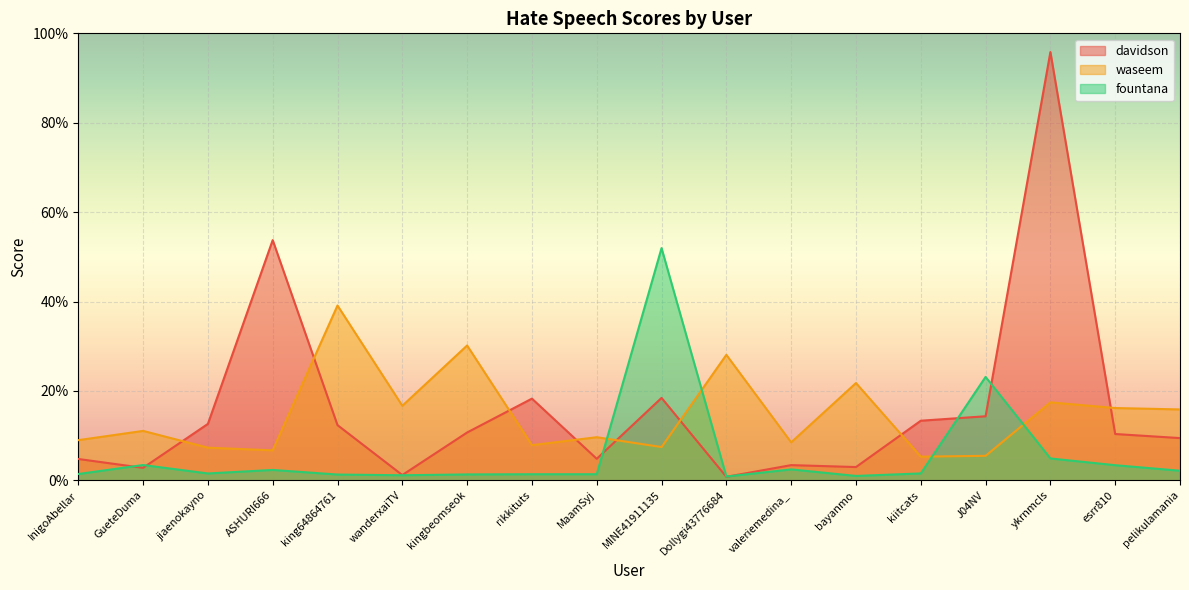

Rank the series by their maximum value, from lowest to highest.

waseem, fountana, davidson